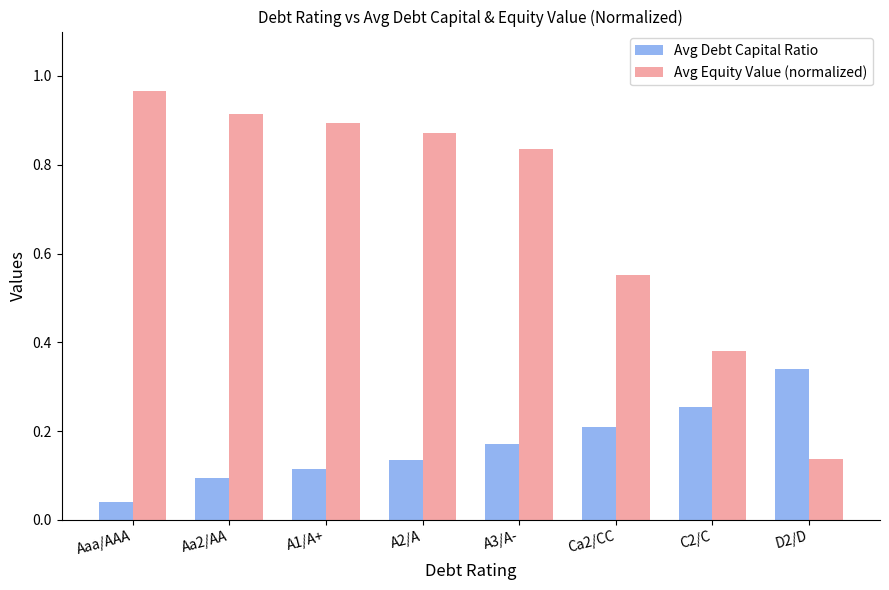

At which label does Avg Debt Capital Ratio reach its peak?

D2/D